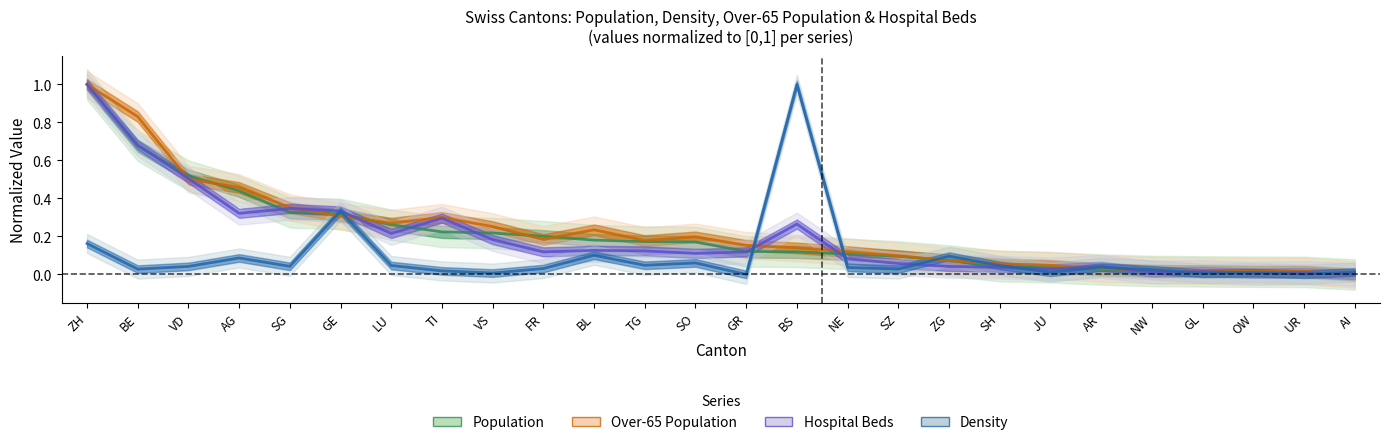

Which series changed the most between GE and TI?

Density